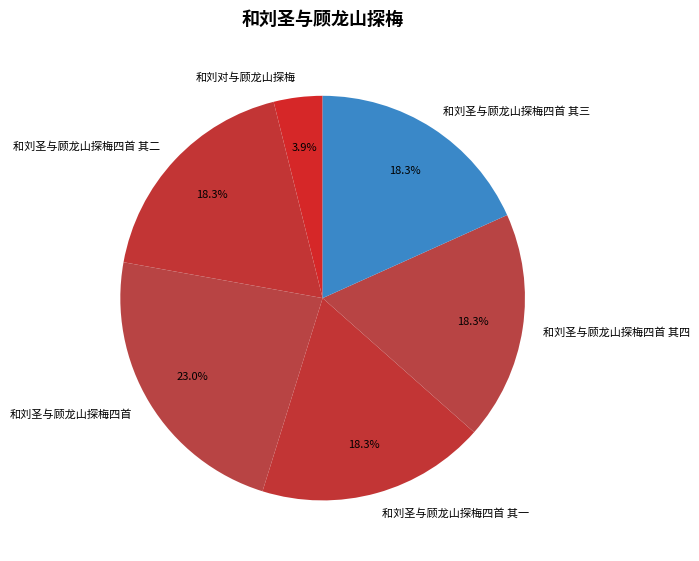

To the nearest percent, what is the difference between the 和刘圣与顾龙山探梅四首 and 和刘圣与顾龙山探梅四首 其四 slice percentages?

5%